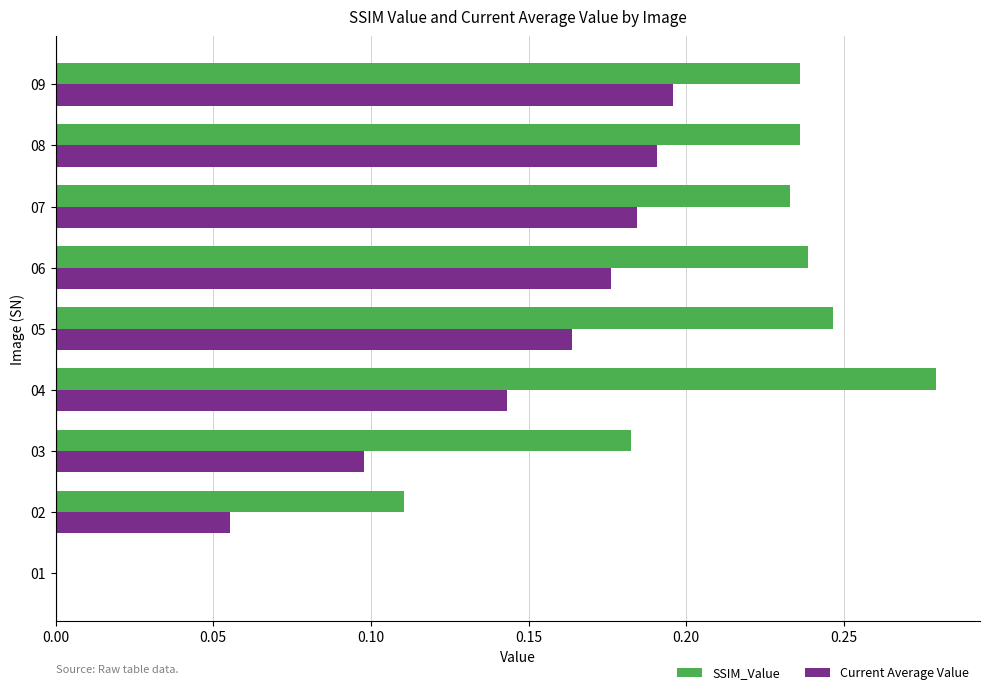

What are all the series names shown in the legend?

SSIM_Value, Current Average Value